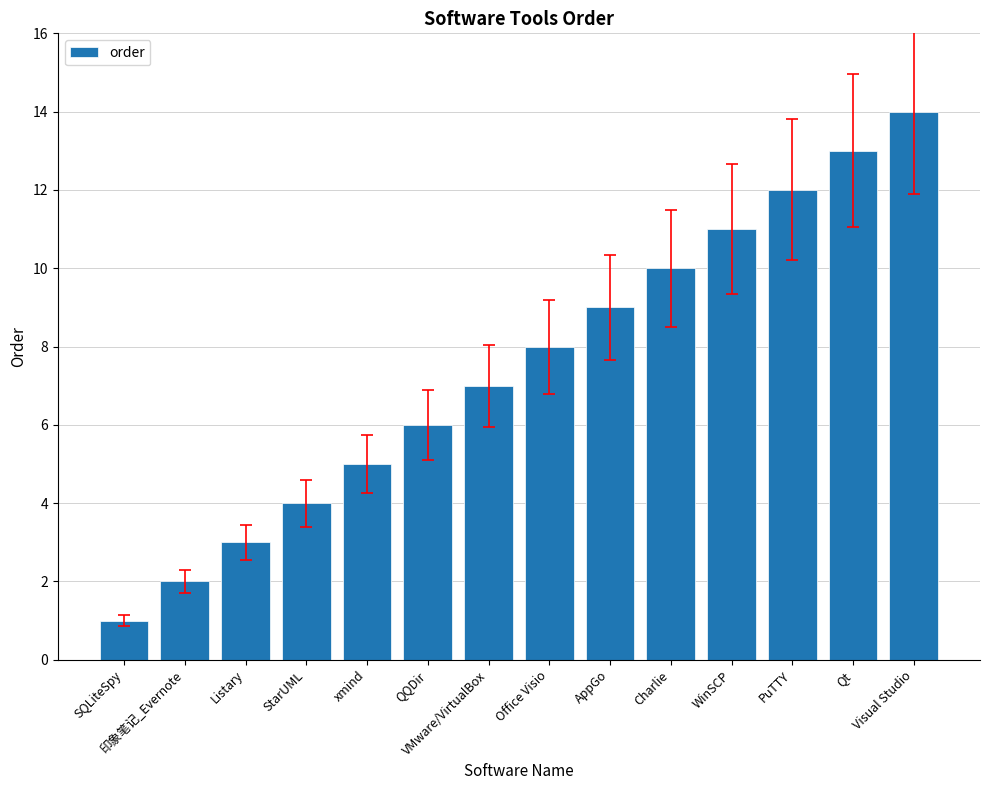

Rank the categories by value from highest to lowest.

Visual Studio, Qt, PuTTY, WinSCP, Charlie, AppGo, Office Visio, VMware/VirtualBox, QQDir, xmind, StarUML, Listary, 印象笔记_Evernote, SQLiteSpy